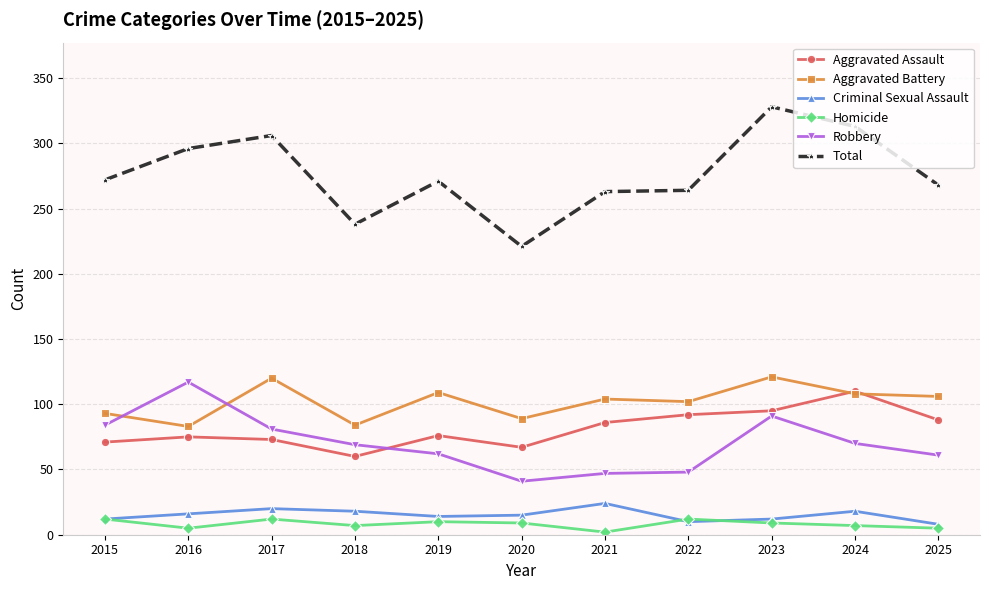

What is the greatest value displayed?

328